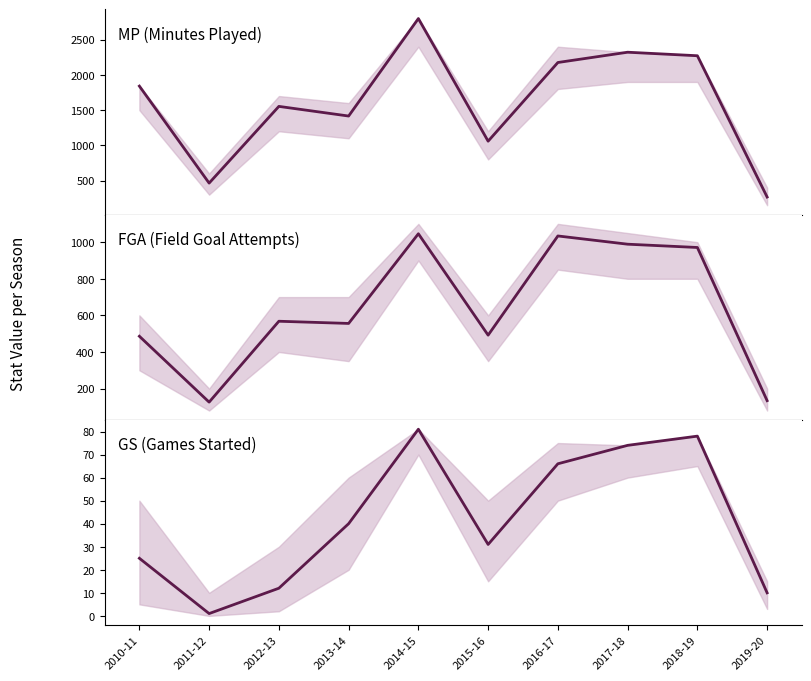

What is the smallest value displayed?

1